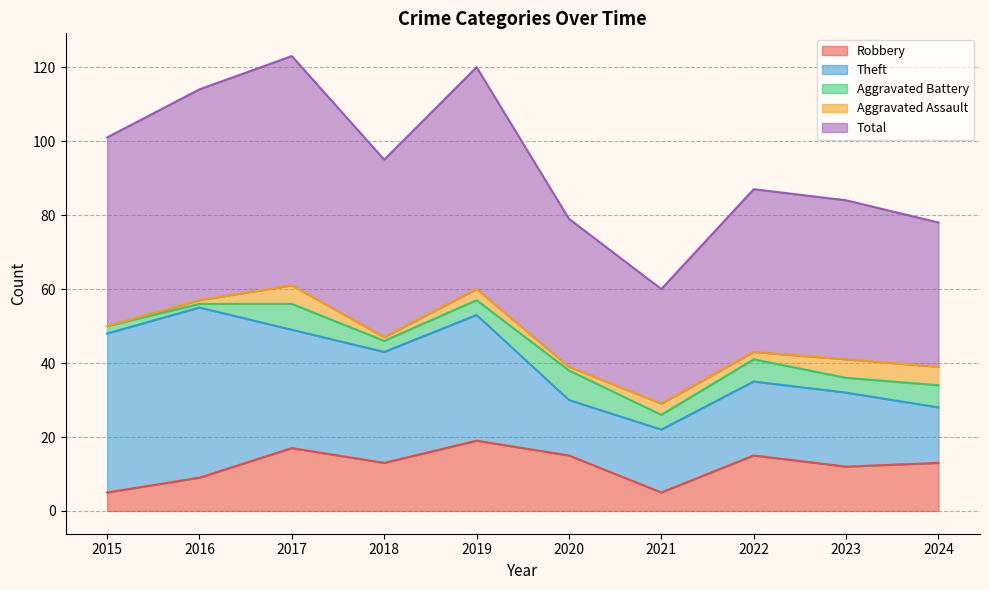

What is the difference between the maximum and minimum values in the Total series?

31